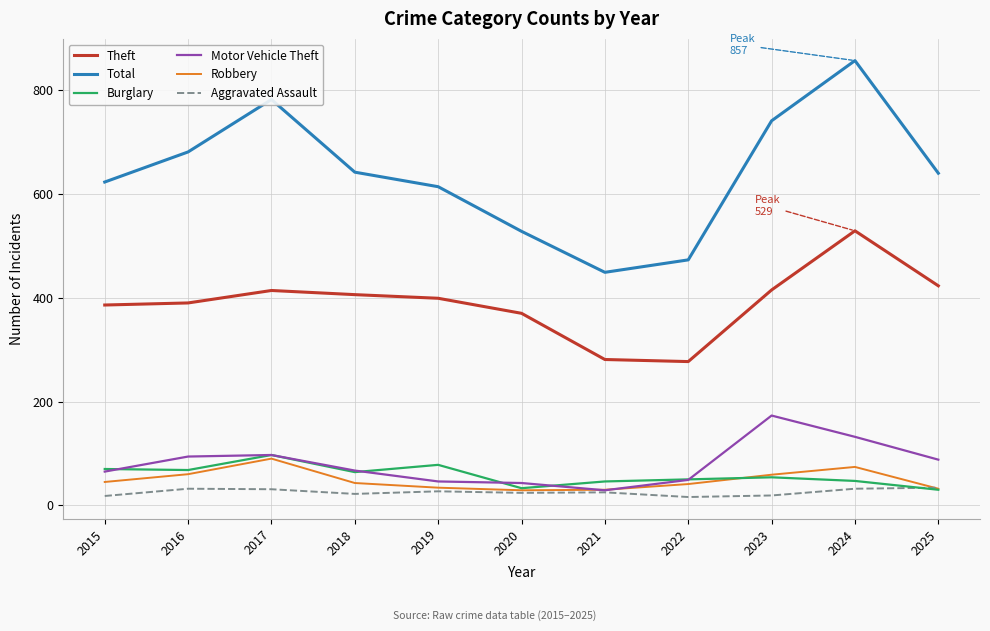

At which category does the chart reach its peak across all series?

2024